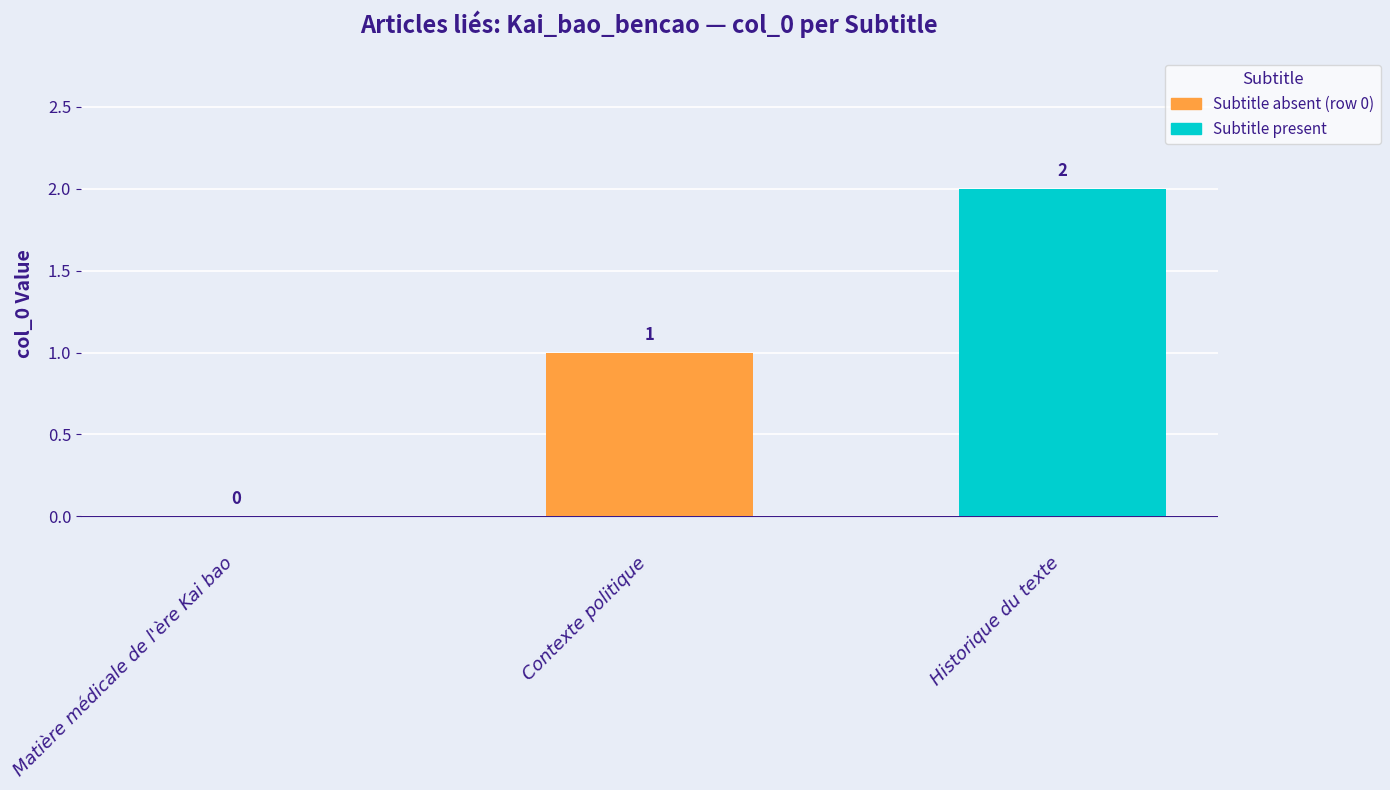

Between Matière médicale de l'ère Kai bao and Contexte politique, which is larger?

Contexte politique